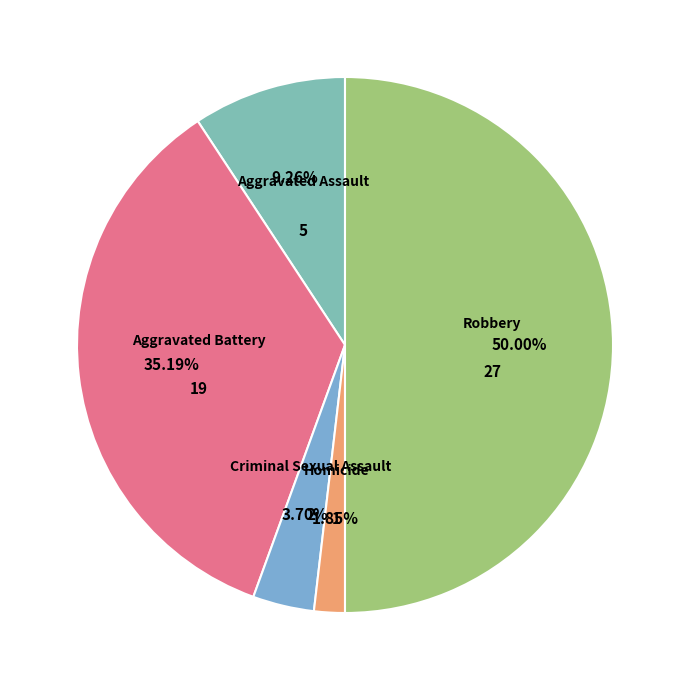

To the nearest percent, what is the average slice percentage?

20%